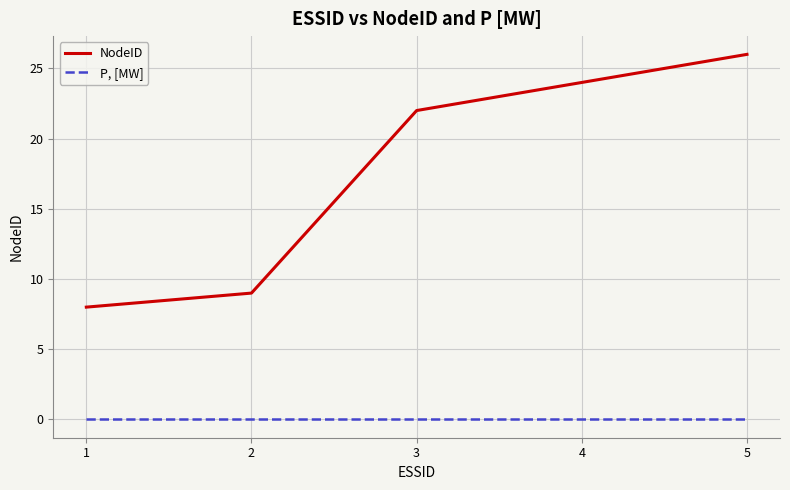

Which series has the widest spread of values?

NodeID